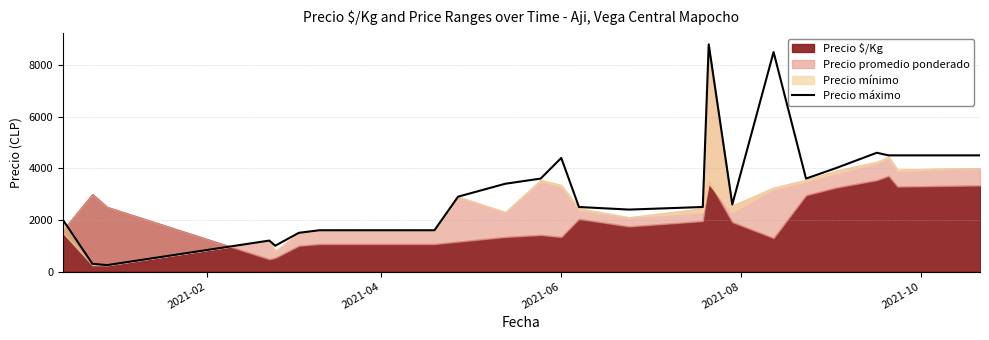

What is the lowest value of the Precio máximo series?

250